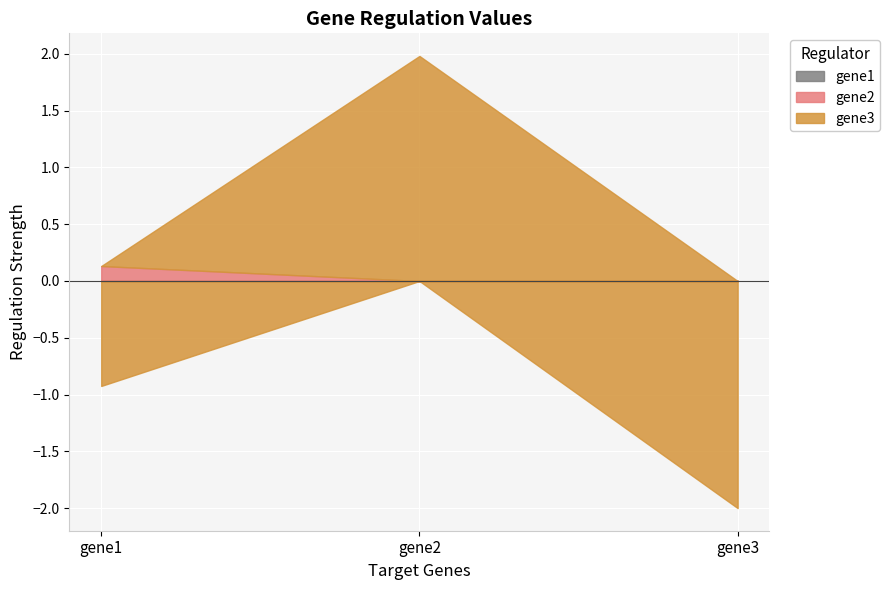

List the labels in order of gene1 value, largest first.

gene1, gene2, gene3